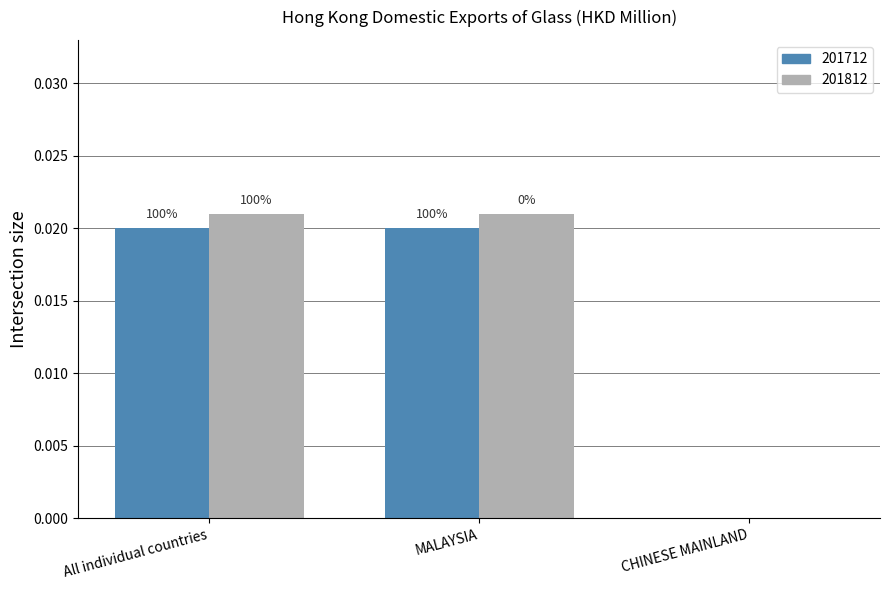

The value of 201812 at CHINESE MAINLAND is 0.0. True or false?

False